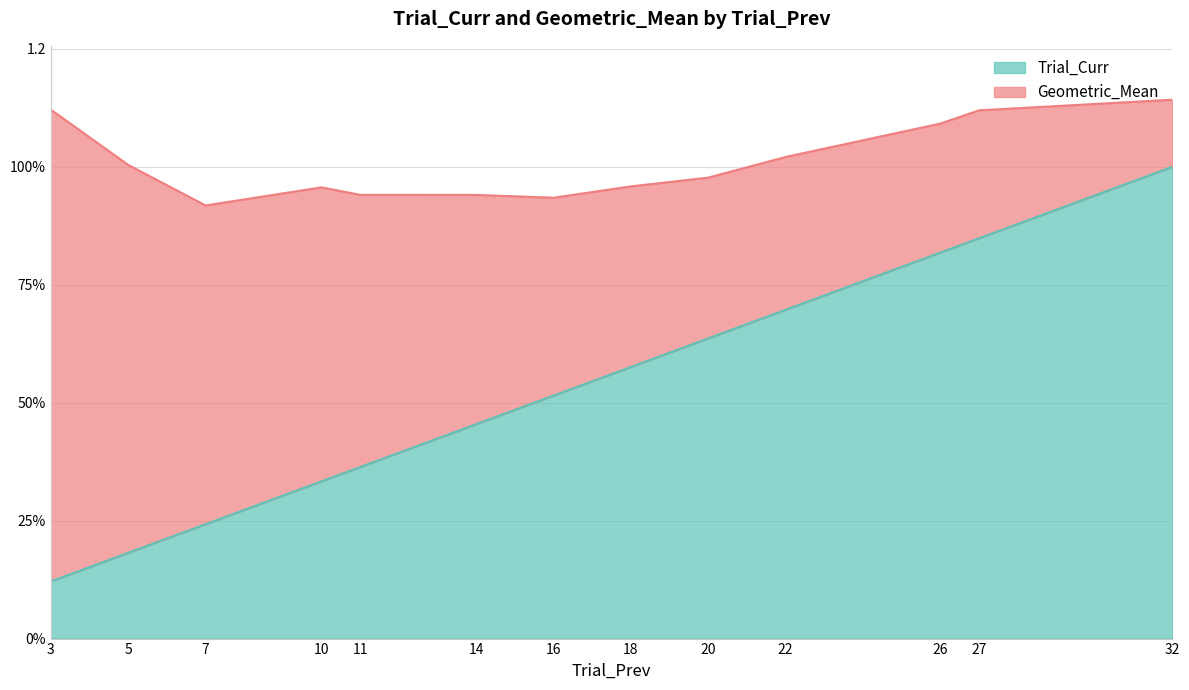

Between 26 and 11, which is larger?

26